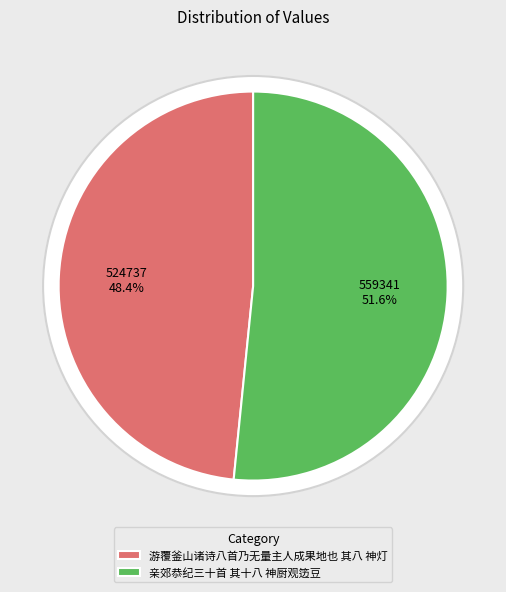

To the nearest percent, what portion does 亲郊恭纪三十首 其十八 神厨观笾豆 represent?

52%